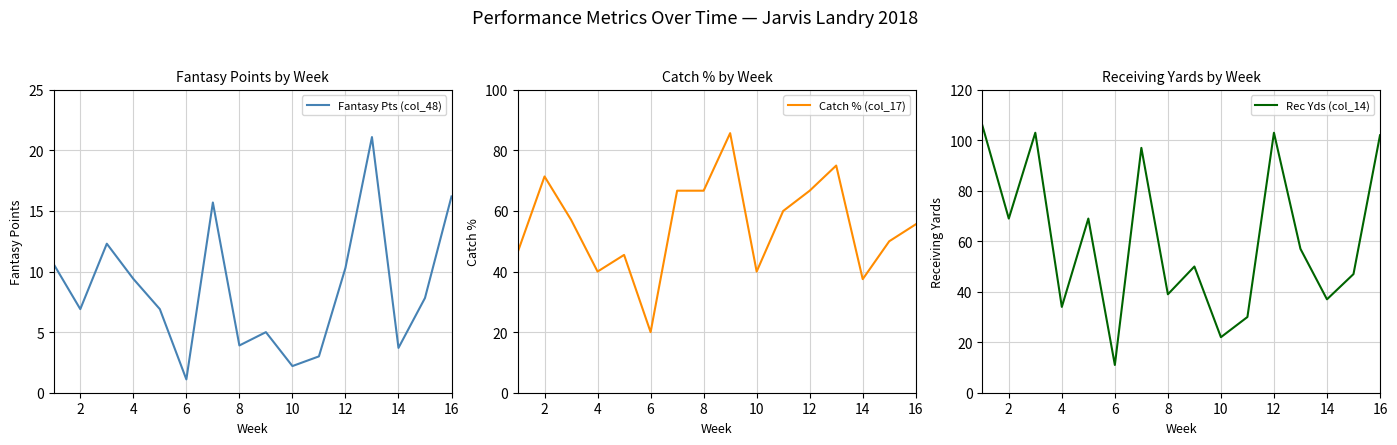

How many interior local valleys does the Rec Yds (col_14) series have?

6